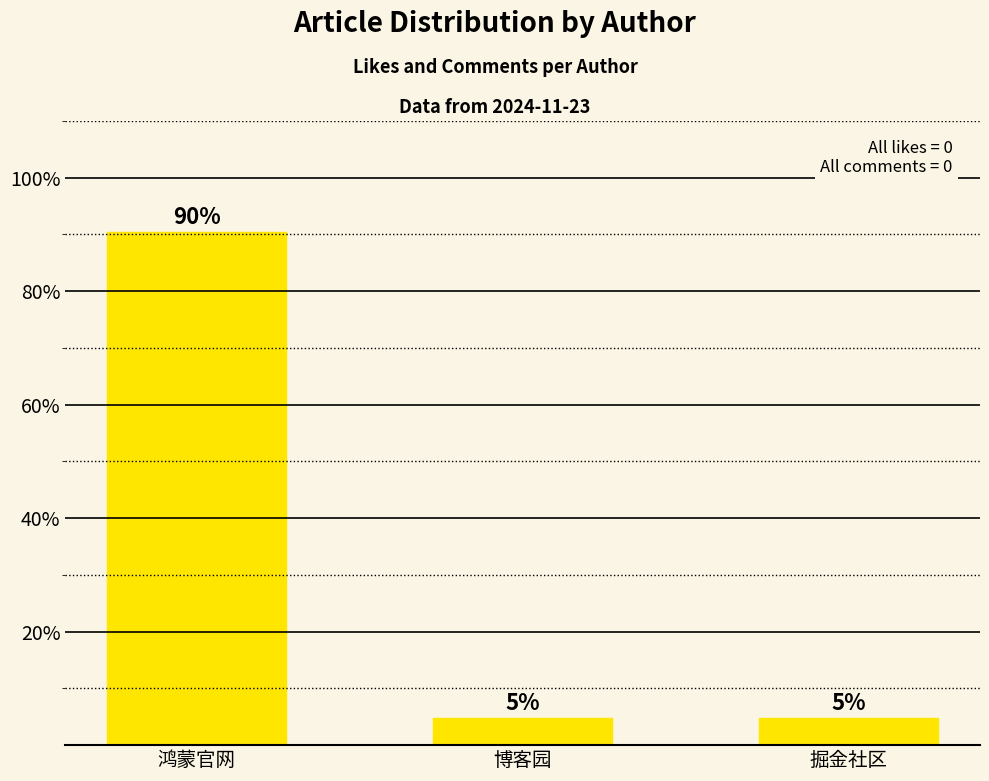

Rank the categories by value from highest to lowest.

鸿蒙官网, 博客园, 掘金社区